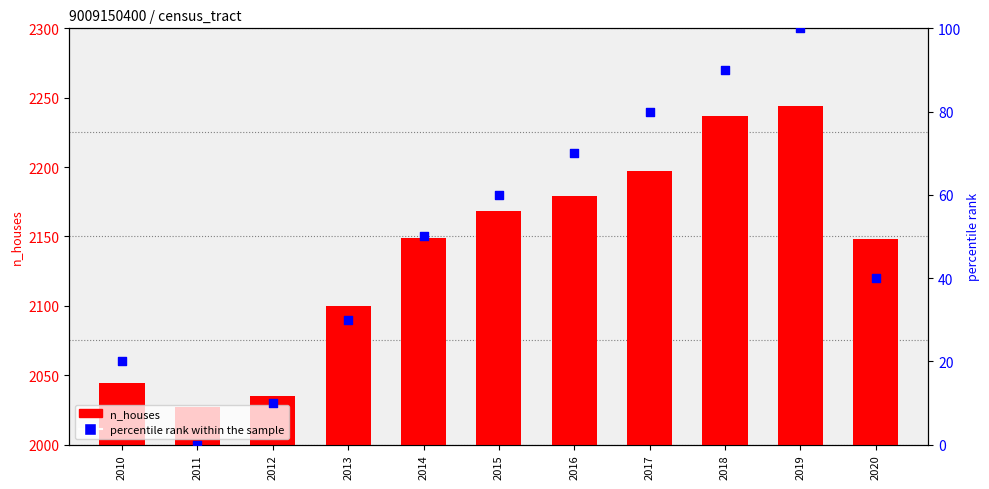

What is the total value across all series at 2015?

2228